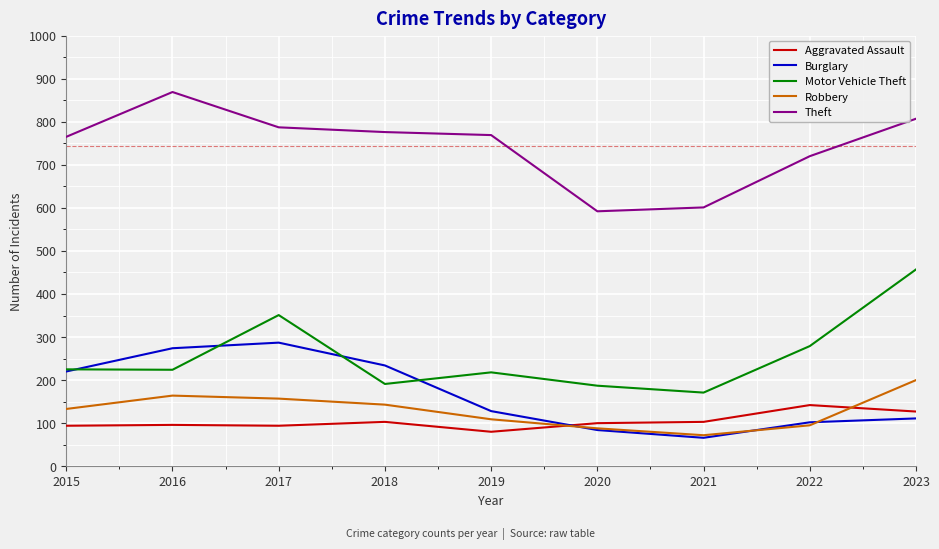

At how many categories does at least one series exceed 252?

9